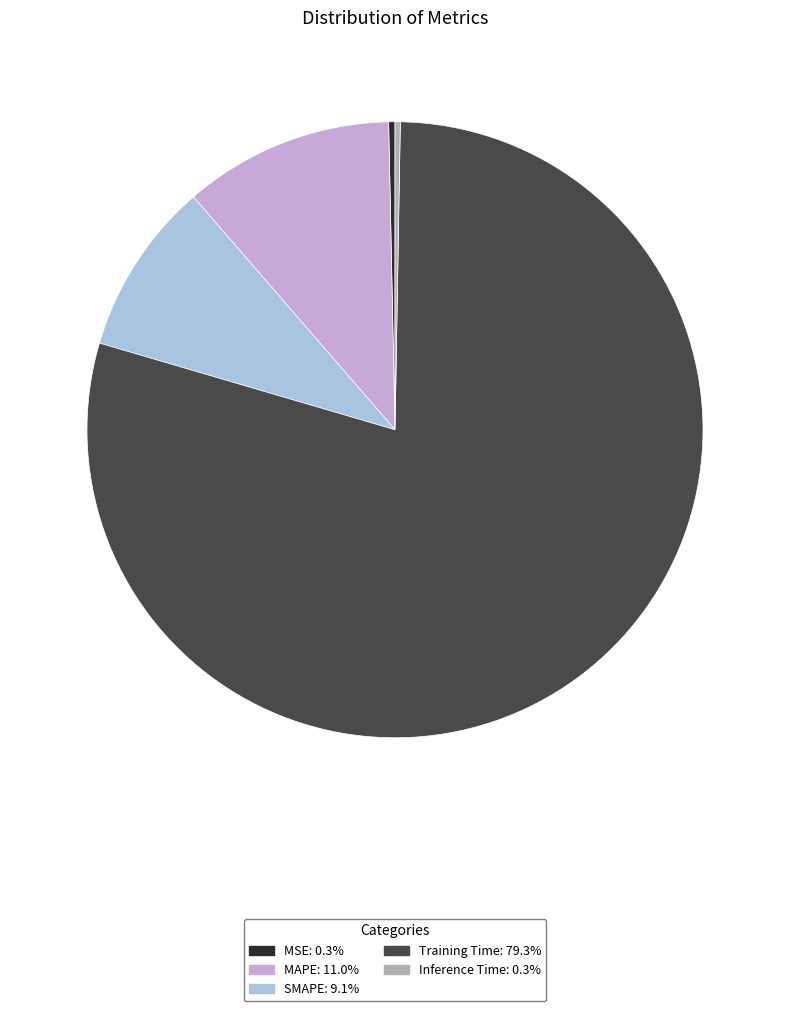

Which slice represents more than half of the pie?

Training Time